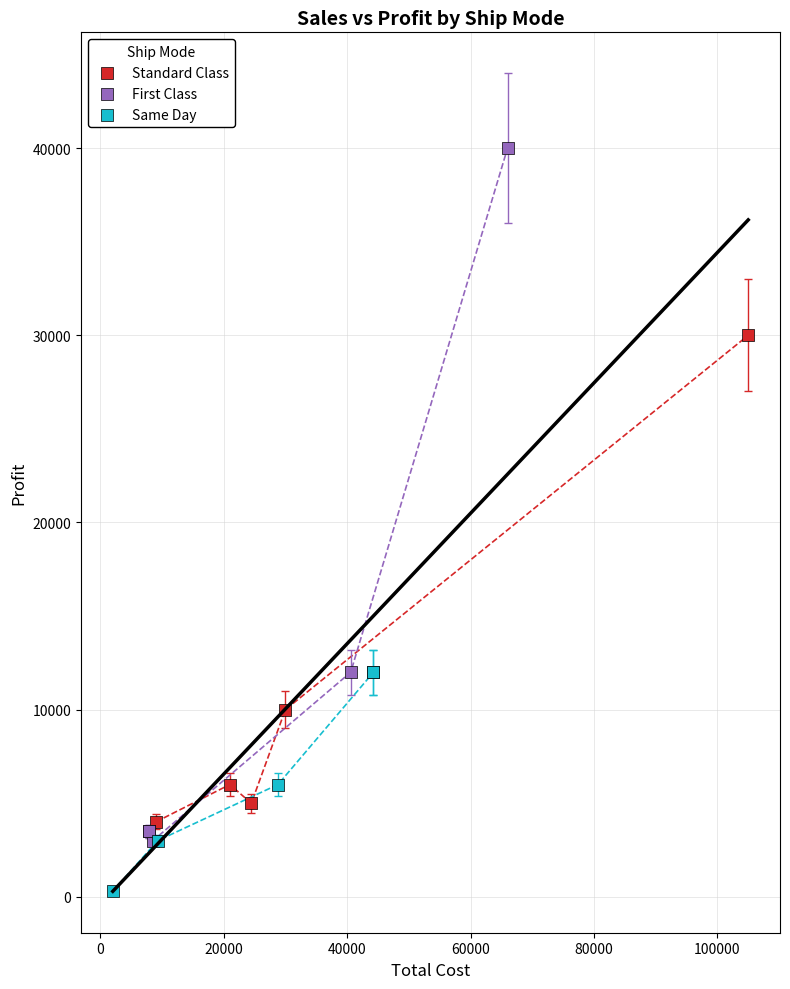

Which series has the largest Y range (max minus min)?

First Class